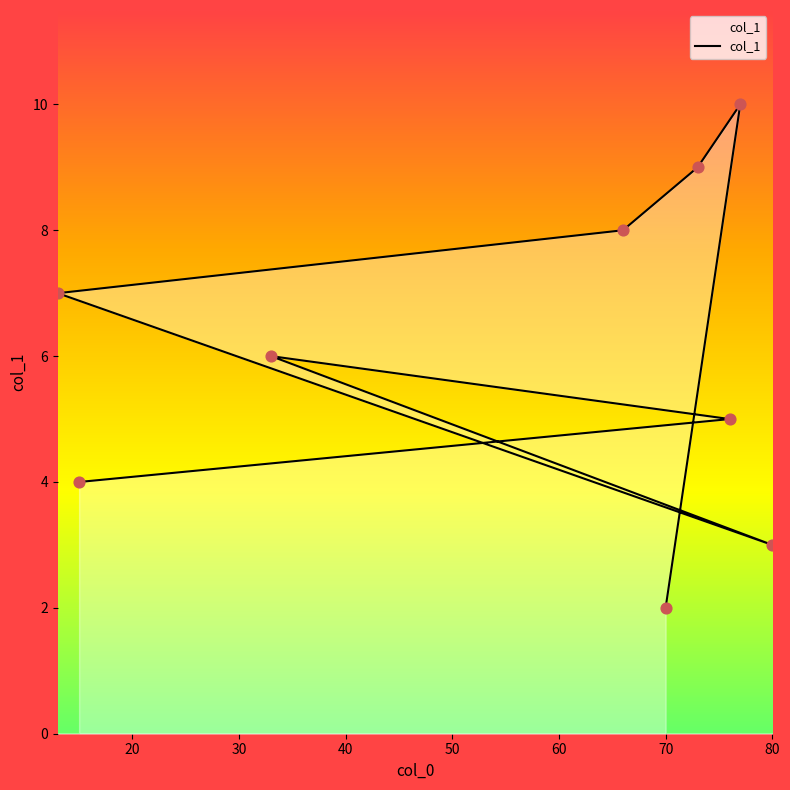

Approximately how many times larger is the value at 77 compared to 70?

5.0